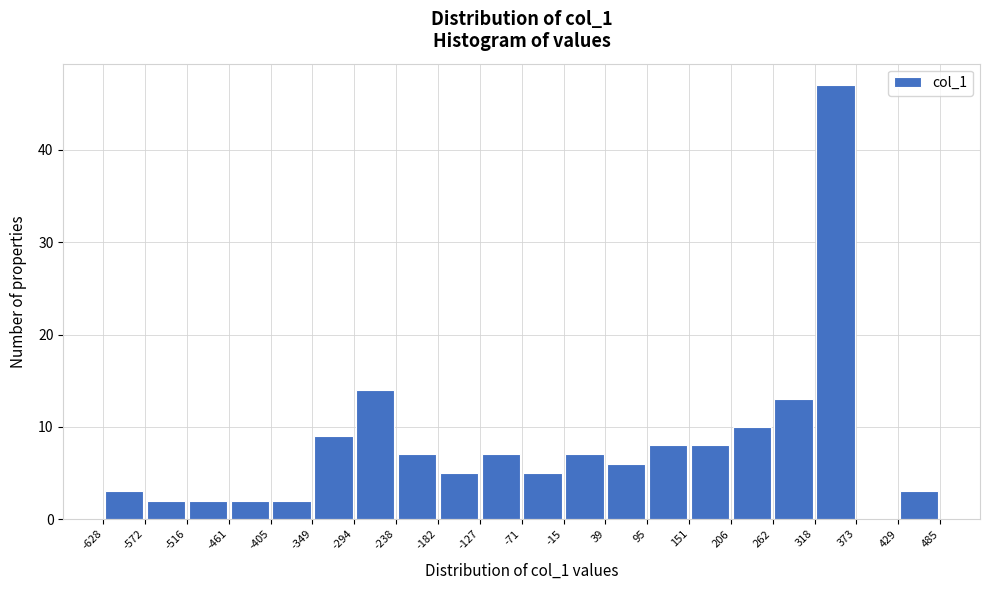

Reading left to right, transcribe this chart: for each bar, give the range it covers on the x-axis and its height. The values are not printed on the chart, so give them approximately, as read against the axis.

-628 to -572: 3
-572 to -516: 2
-516 to -461: 2
-461 to -405: 2
-405 to -349: 2
-349 to -294: 9
-294 to -238: 14
-238 to -182: 7
-182 to -127: 5
-127 to -71: 7
-71 to -15: 5
-15 to 39: 7
39 to 95: 6
95 to 151: 8
151 to 206: 8
206 to 262: 10
262 to 318: 13
318 to 373: 47
373 to 429: 0
429 to 485: 3